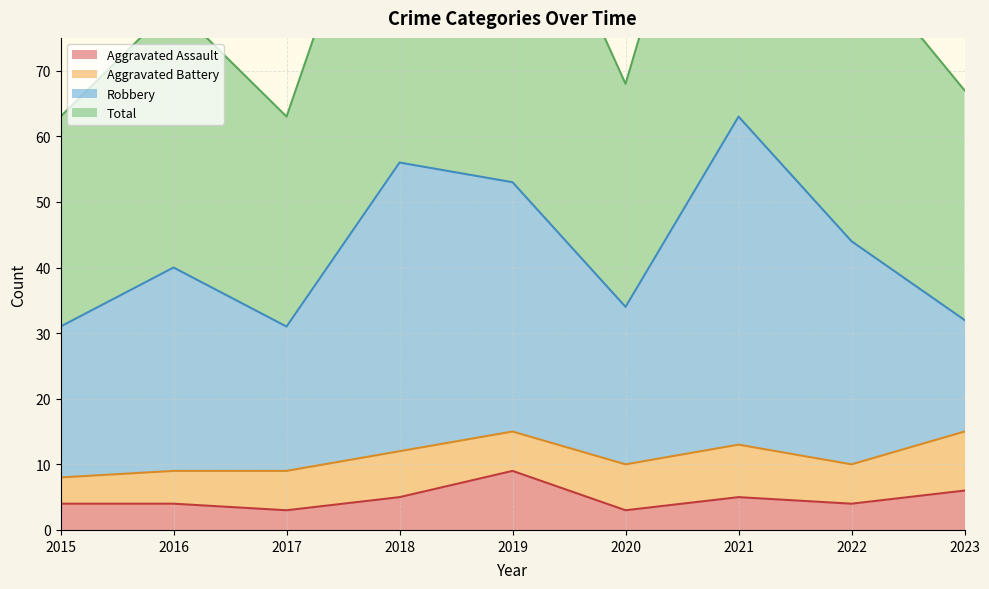

True or false: Aggravated Assault has a value of 4 at 2016.

True